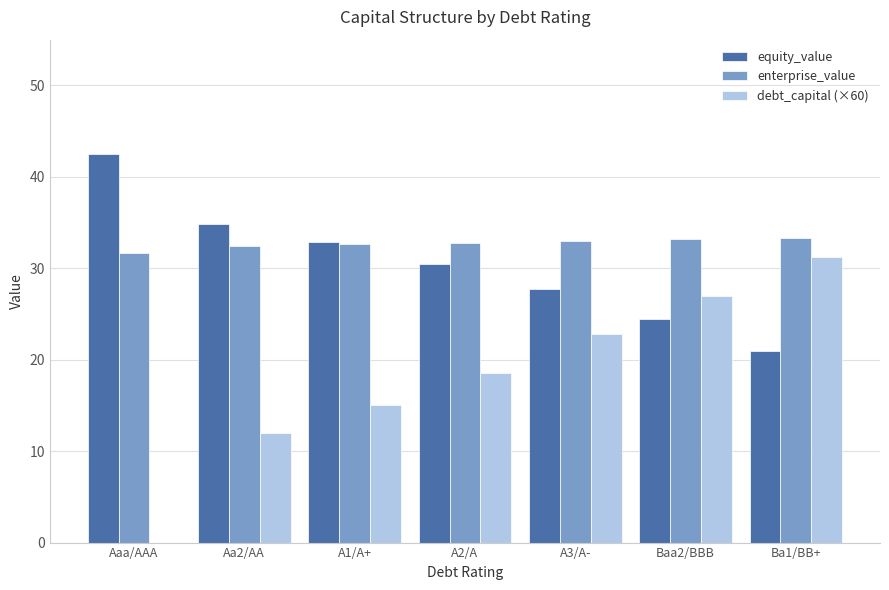

How many series are shown in this chart?

3